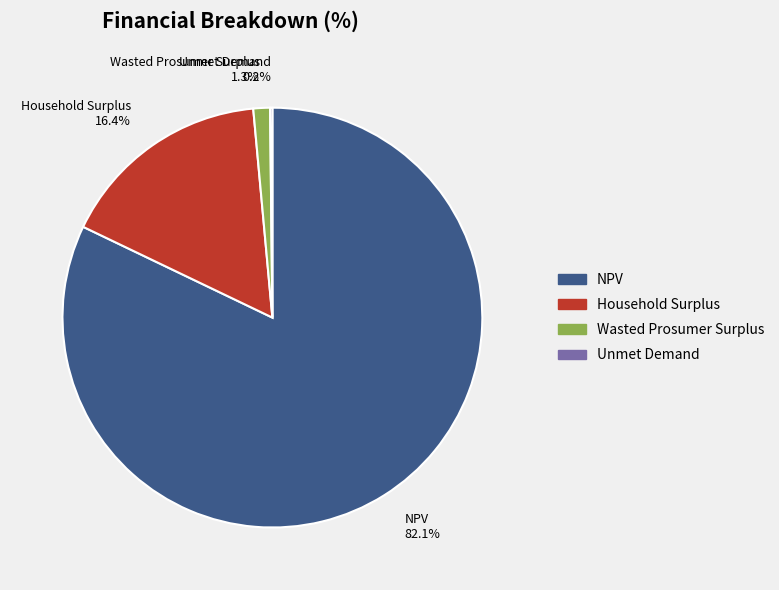

Which category has the biggest portion of the pie?

NPV